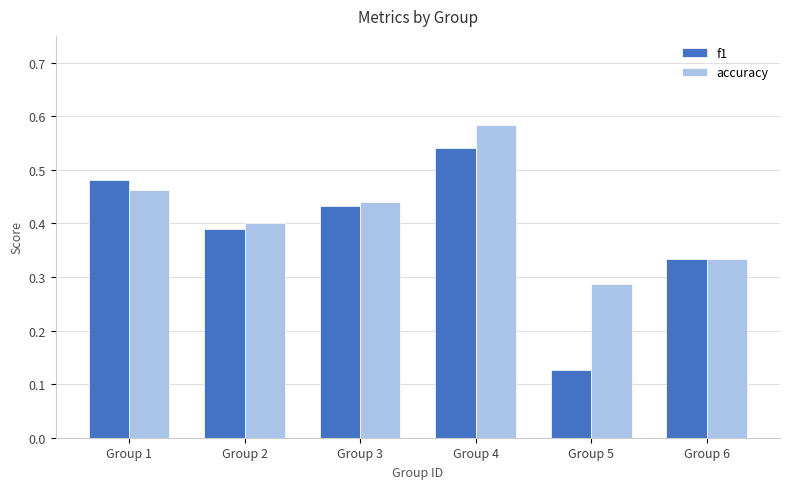

Is it true that f1 equals 0.6 at Group 3?

False